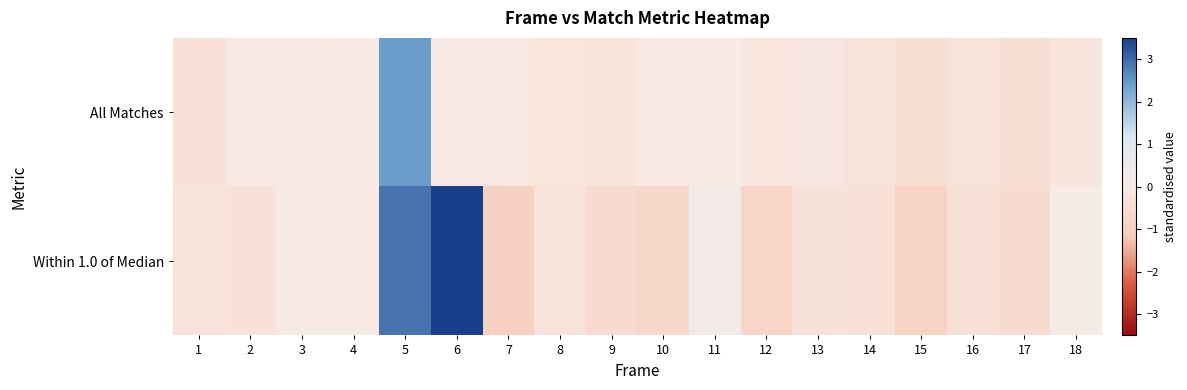

How many categories are shown in the chart?

18